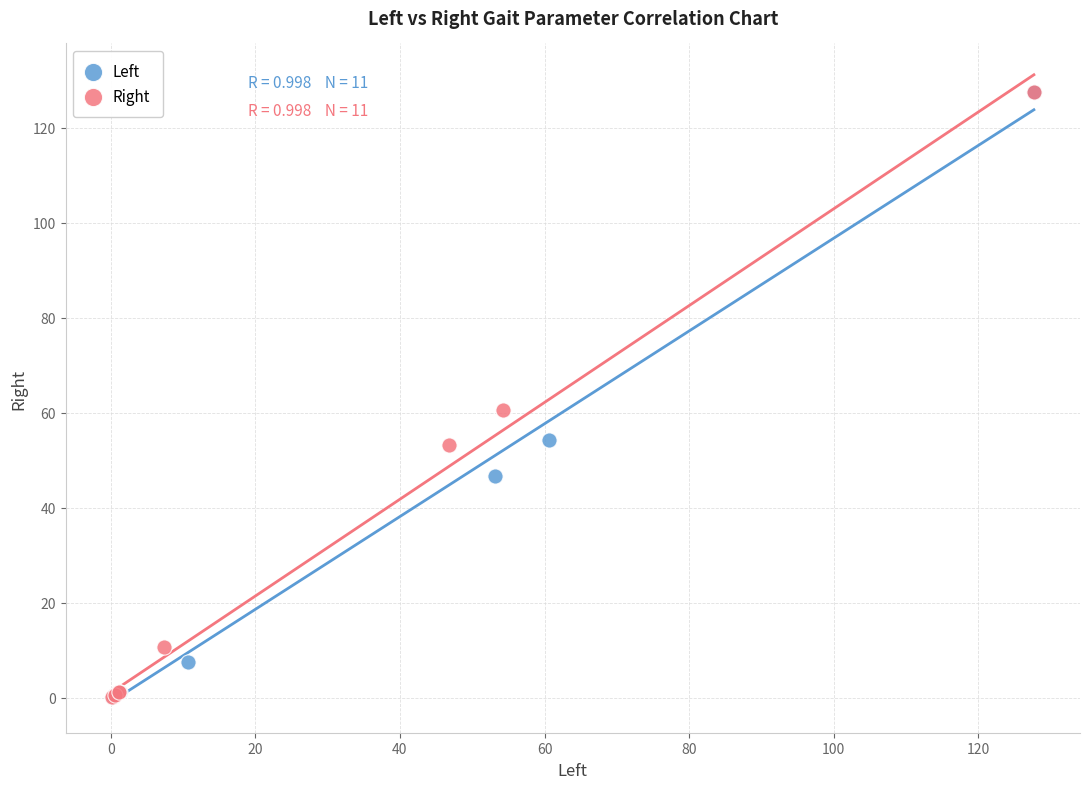

What are all the series names shown in the legend?

Left, Right